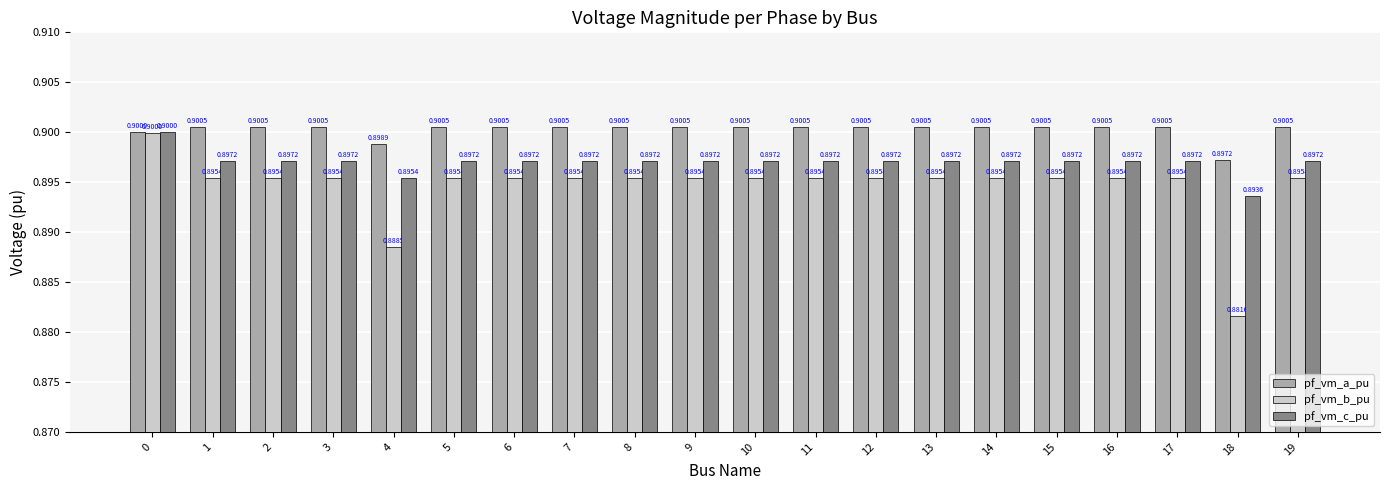

At which category does the chart reach its peak across all series?

1